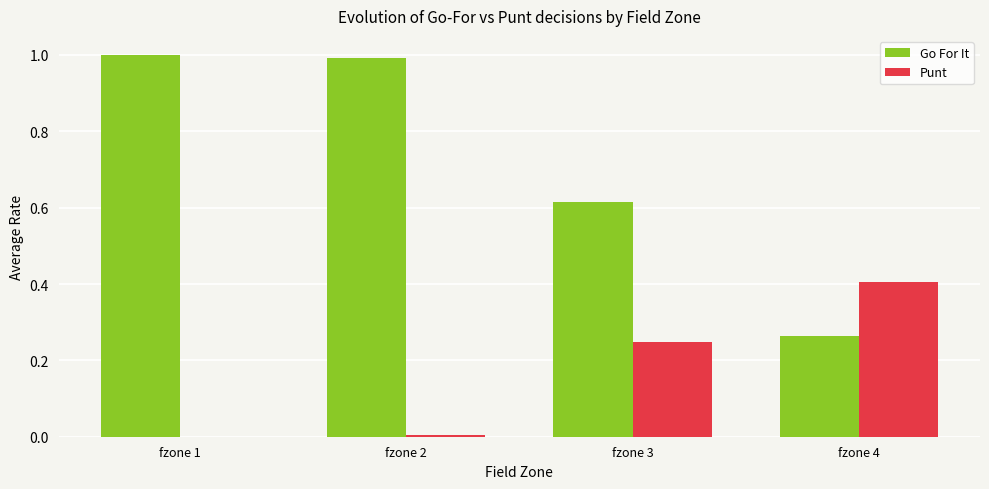

What is the sum of all Punt values?

0.7